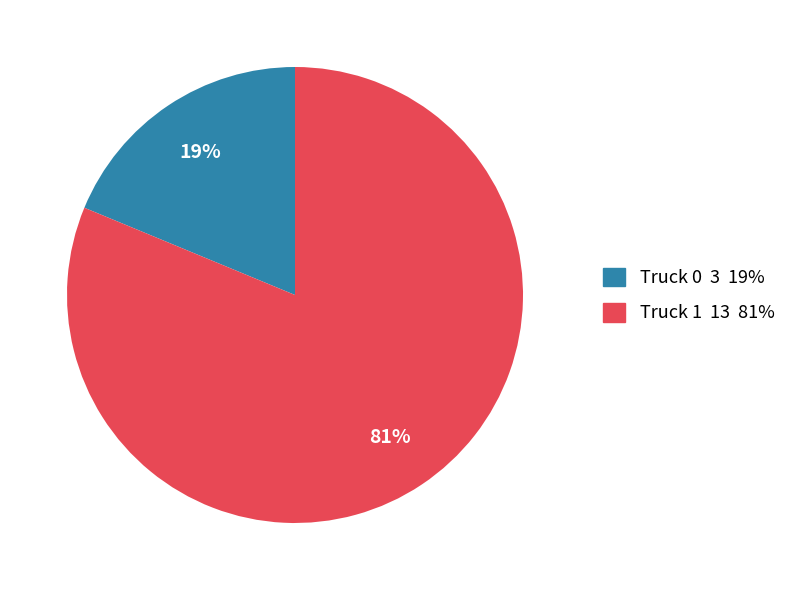

What percentage is the Truck 0 slice, to the nearest percent?

19%